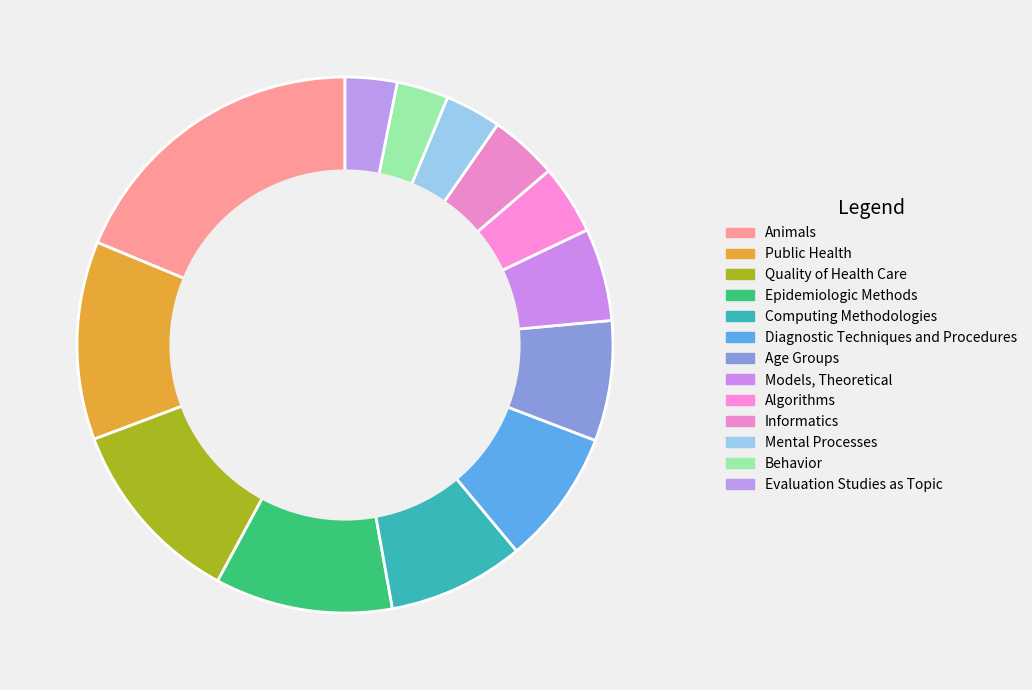

How many segments does this pie chart have?

13